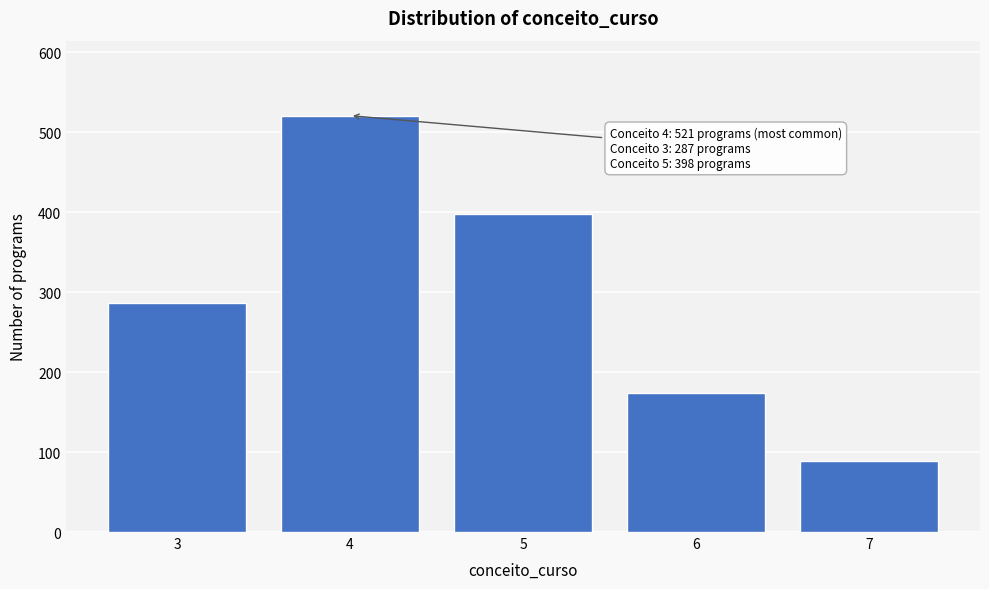

Reading right to left, transcribe all the data shown in this chart.

89	174	398	521	287